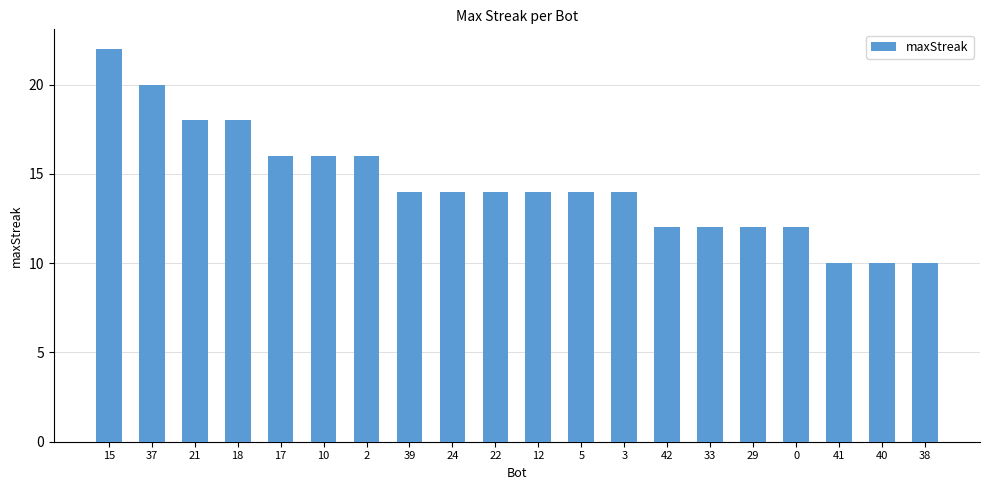

Reading right to left, list all the values displayed in this chart.

38=10	40=10	41=10	0=12	29=12	33=12	42=12	3=14	5=14	12=14	22=14	24=14	39=14	2=16	10=16	17=16	18=18	21=18	37=20	15=22